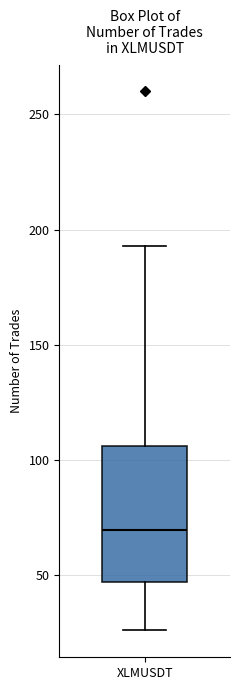

Transcribe this box plot: give where the median line is, the range the box spans, and where the two whiskers end, as read against the y-axis. The values are not printed on the chart, so give them approximately, as read against the axis.

median 70, box 45 to 105, whiskers 25 to 195